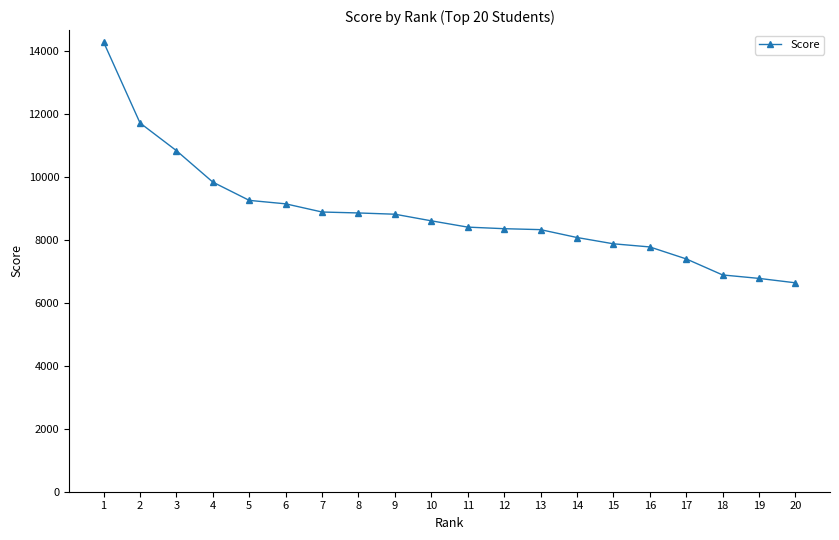

What is the value of the 1st point from the left?

14290